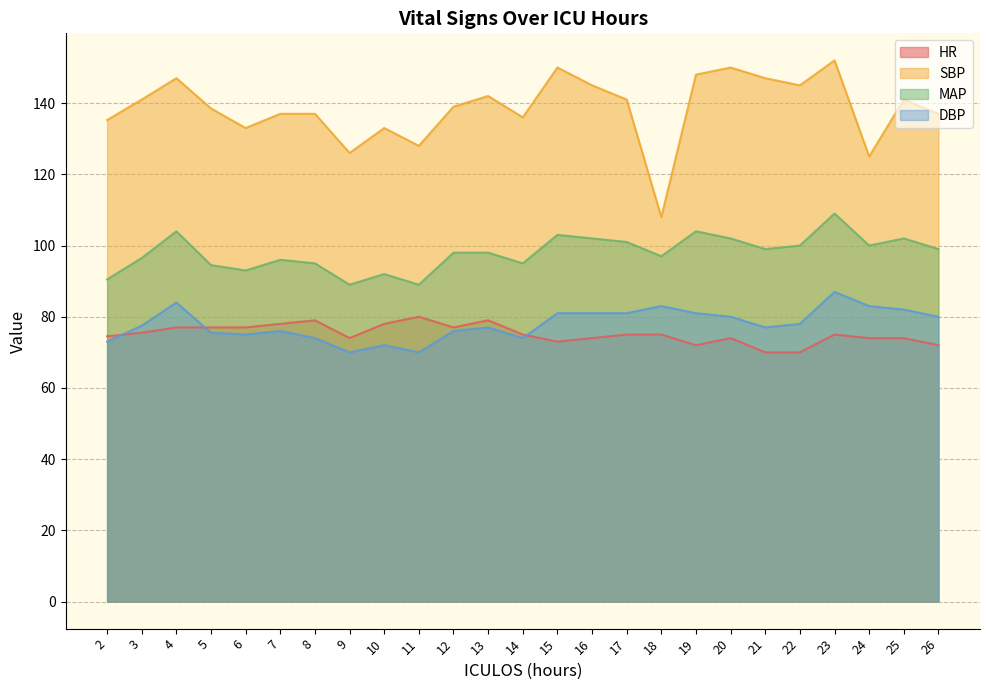

How many values in the DBP series are below 77?

10